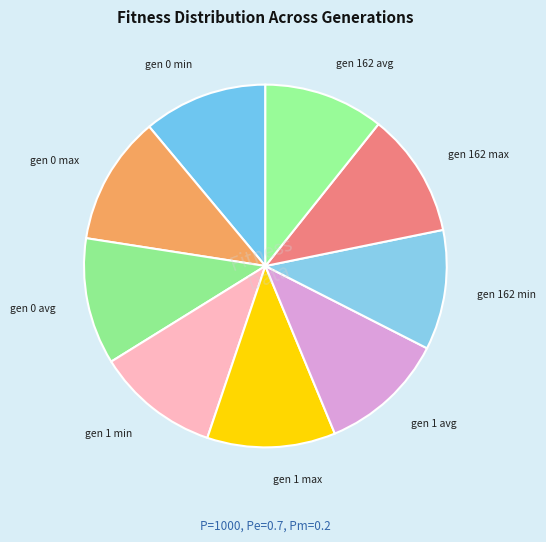

What is the ratio of the value at gen 0 min to the value at gen 1 avg?

1.0